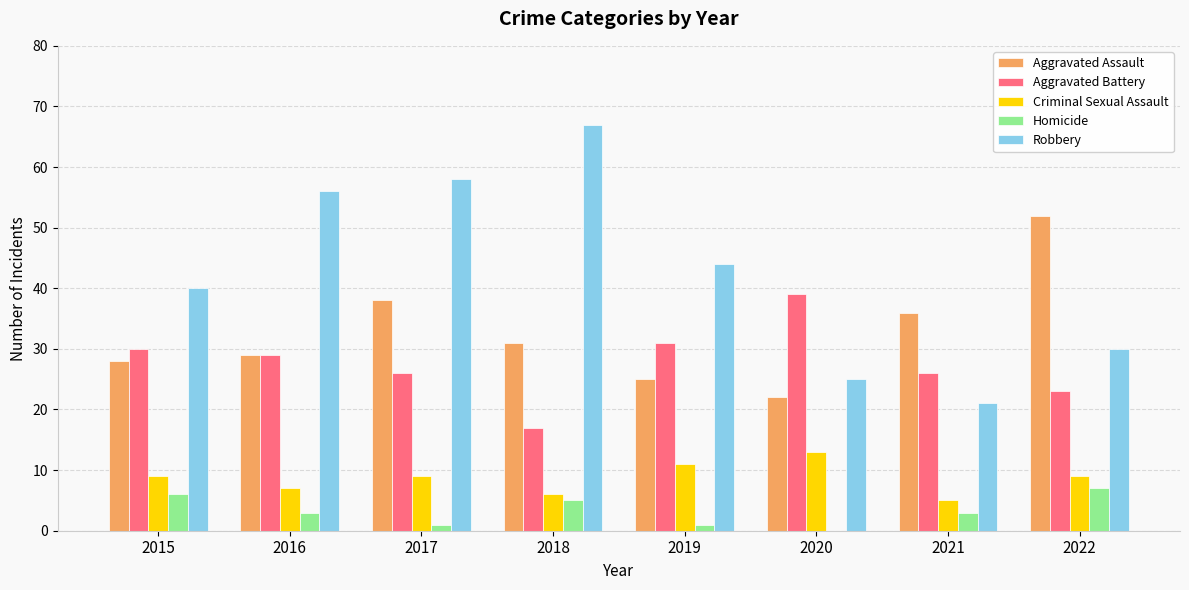

At which category is the sum across all series the highest?

2017